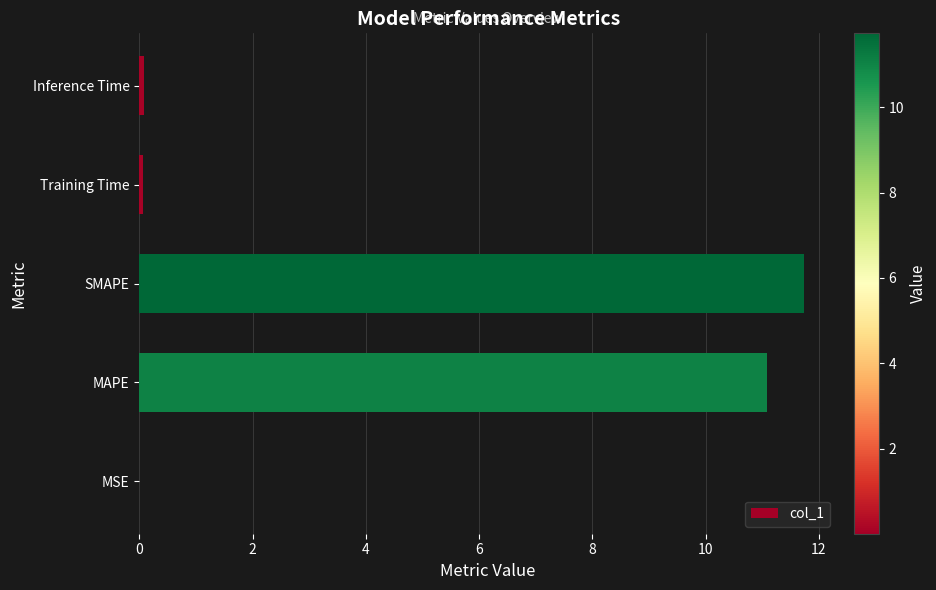

Is it true that the value at SMAPE is 17.8?

False